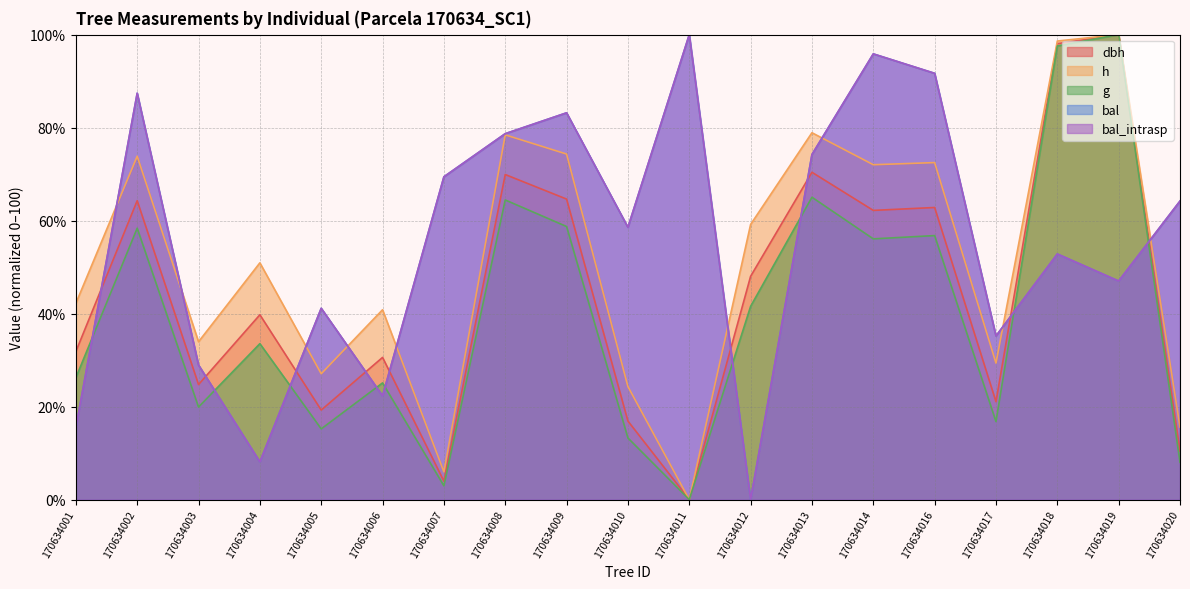

Which series ends up on top after the final intersection of bal_intrasp and dbh?

bal_intrasp